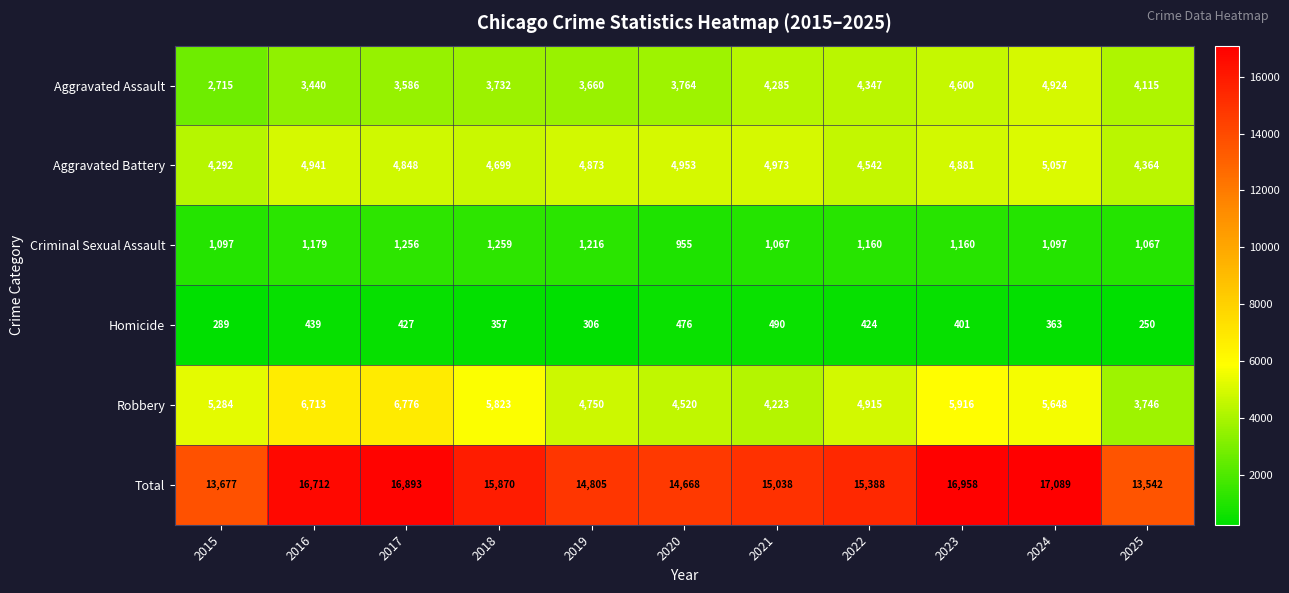

The Homicide series shows 703 at 2021. True or false?

False